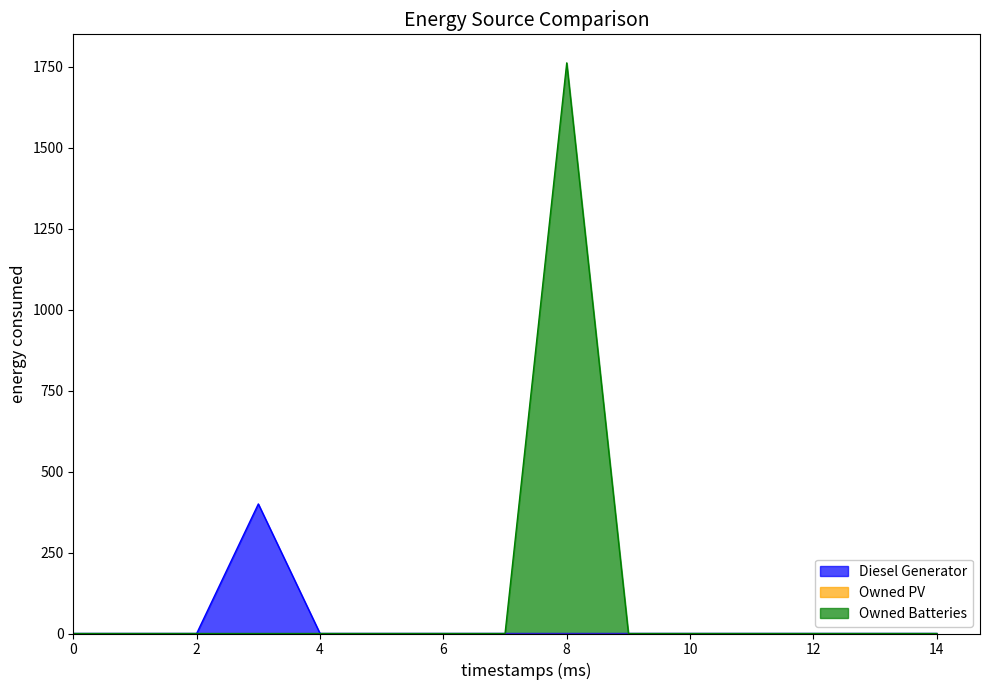

Does the chart display data point markers on the line(s)?

No